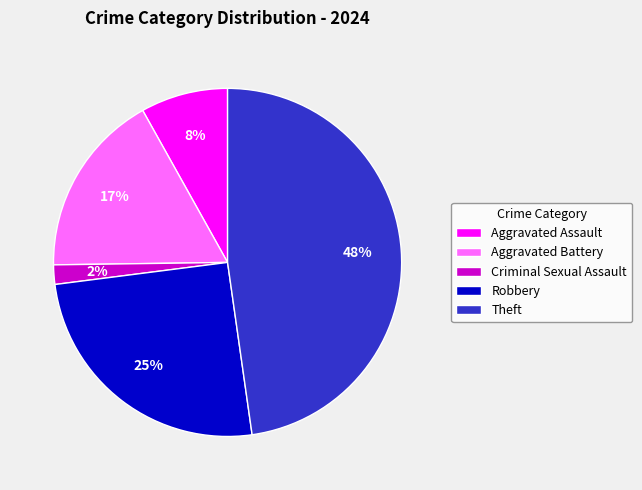

What is the smallest slice in the pie chart?

Criminal Sexual Assault